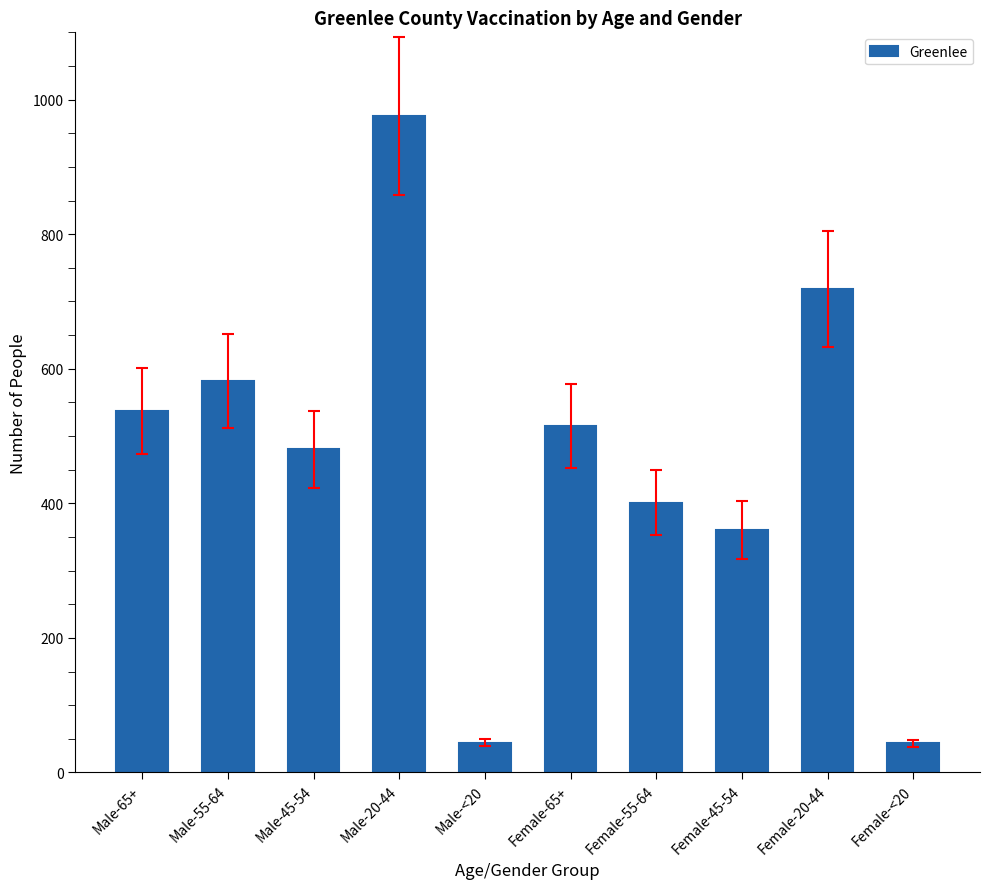

The chart shows a value of 312 at Female-65+. True or false?

False